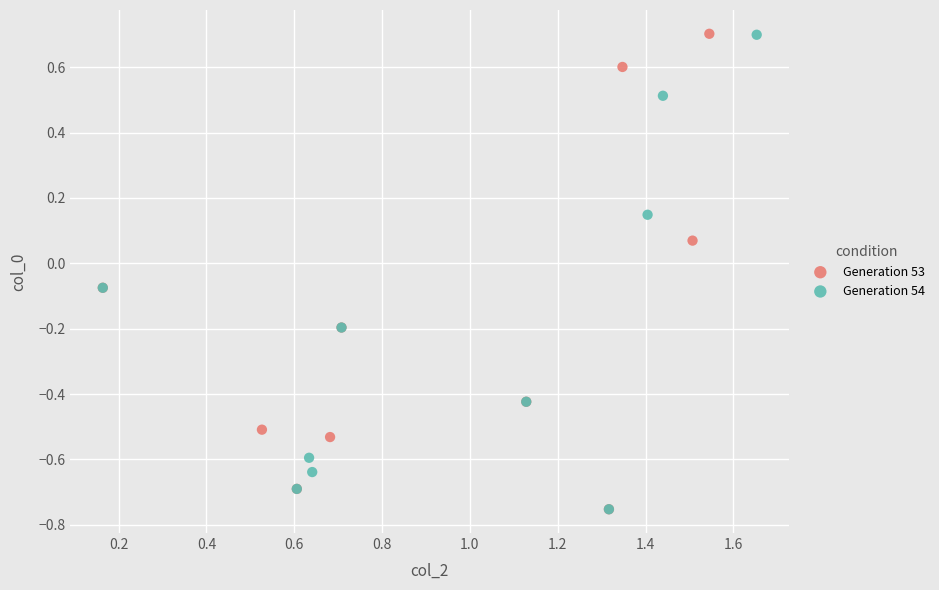

Which series has the widest spread of Y values?

Generation 53